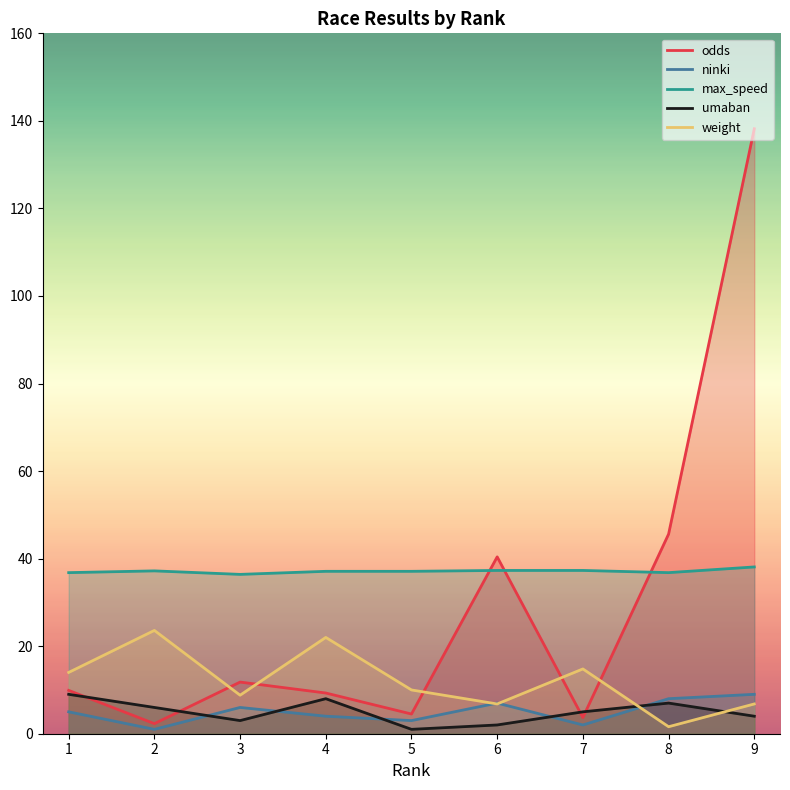

Is this an area chart (filled region under the line)?

No